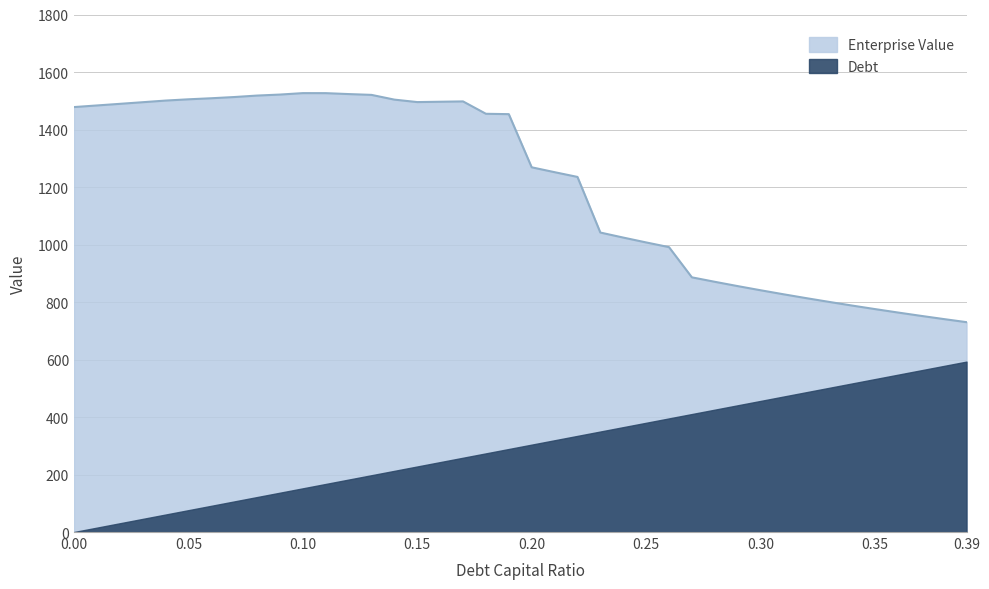

Reading left to right, transcribe all the data shown in this chart.

debt_capital: 0.0=0.0	0.01=0.0	0.02=0.0	0.03=0.0	0.04=0.0	0.05=0.1	0.06=0.1	0.07=0.1	0.08=0.1	0.09=0.1	0.1=0.1	0.11=0.1	0.12=0.1	0.13=0.1	0.14=0.1	0.15=0.1	0.16=0.2	0.17=0.2	0.18=0.2	0.19=0.2	0.2=0.2	0.21=0.2	0.22=0.2	0.23=0.2	0.24=0.2	0.25=0.2	0.26=0.3	0.27=0.3	0.28=0.3	0.29=0.3	0.3=0.3	0.31=0.3	0.32=0.3	0.33=0.3	0.34=0.3	0.35=0.3	0.36=0.4	0.37=0.4	0.38=0.4	0.39=0.4
enterprise_value: 0.0=1478.0	0.01=1483.6	0.02=1489.2	0.03=1494.9	0.04=1500.6	0.05=1505.0	0.06=1508.7	0.07=1512.9	0.08=1518.0	0.09=1521.5	0.1=1526.5	0.11=1526.4	0.12=1523.2	0.13=1520.4	0.14=1503.9	0.15=1495.4	0.16=1496.5	0.17=1497.7	0.18=1454.7	0.19=1453.4	0.2=1268.6	0.21=1251.6	0.22=1235.1	0.23=1041.6	0.24=1024.2	0.25=1007.2	0.26=990.9	0.27=885.8	0.28=870.3	0.29=855.4	0.3=840.9	0.31=826.9	0.32=813.4	0.33=800.3	0.34=787.7	0.35=775.4	0.36=763.5	0.37=752.0	0.38=740.8	0.39=729.9
debt: 0.0=0.0	0.01=15.2	0.02=30.4	0.03=45.6	0.04=60.8	0.05=76.0	0.06=91.2	0.07=106.4	0.08=121.6	0.09=136.8	0.1=152.0	0.11=167.2	0.12=182.4	0.13=197.6	0.14=212.8	0.15=228.0	0.16=243.2	0.17=258.4	0.18=273.6	0.19=288.8	0.2=304.0	0.21=319.2	0.22=334.4	0.23=349.6	0.24=364.8	0.25=379.9	0.26=395.1	0.27=410.3	0.28=425.5	0.29=440.7	0.3=455.9	0.31=471.1	0.32=486.3	0.33=501.5	0.34=516.7	0.35=531.9	0.36=547.1	0.37=562.3	0.38=577.5	0.39=592.7